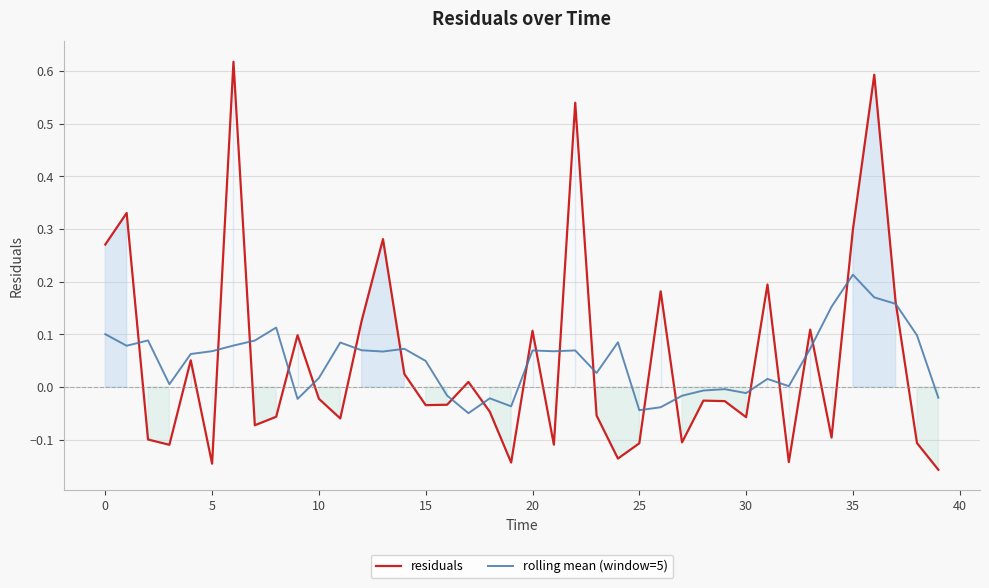

What is the lowest value of the residuals series?

-0.2